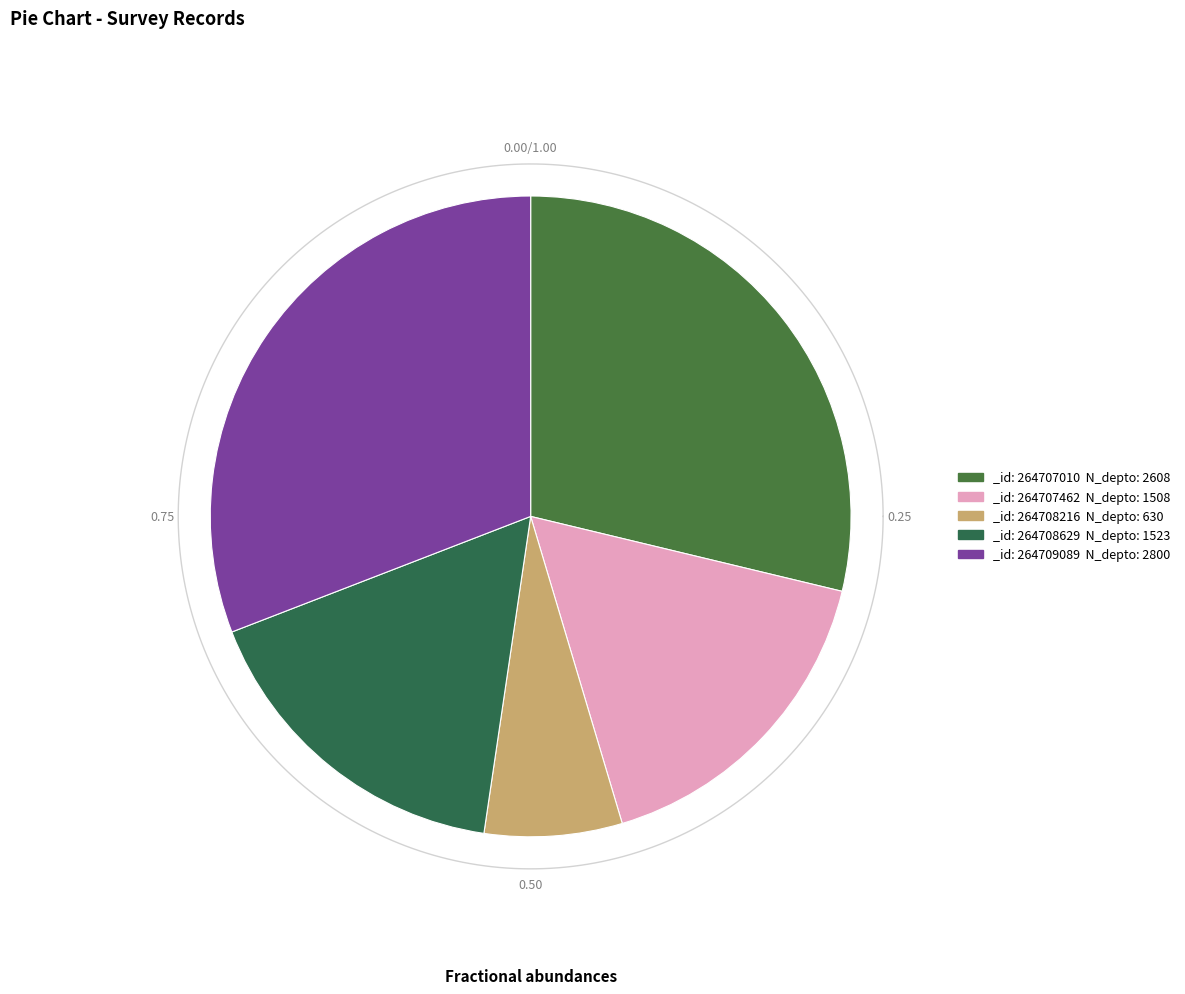

Which has a higher value, 264708629 or 264708216?

264708629